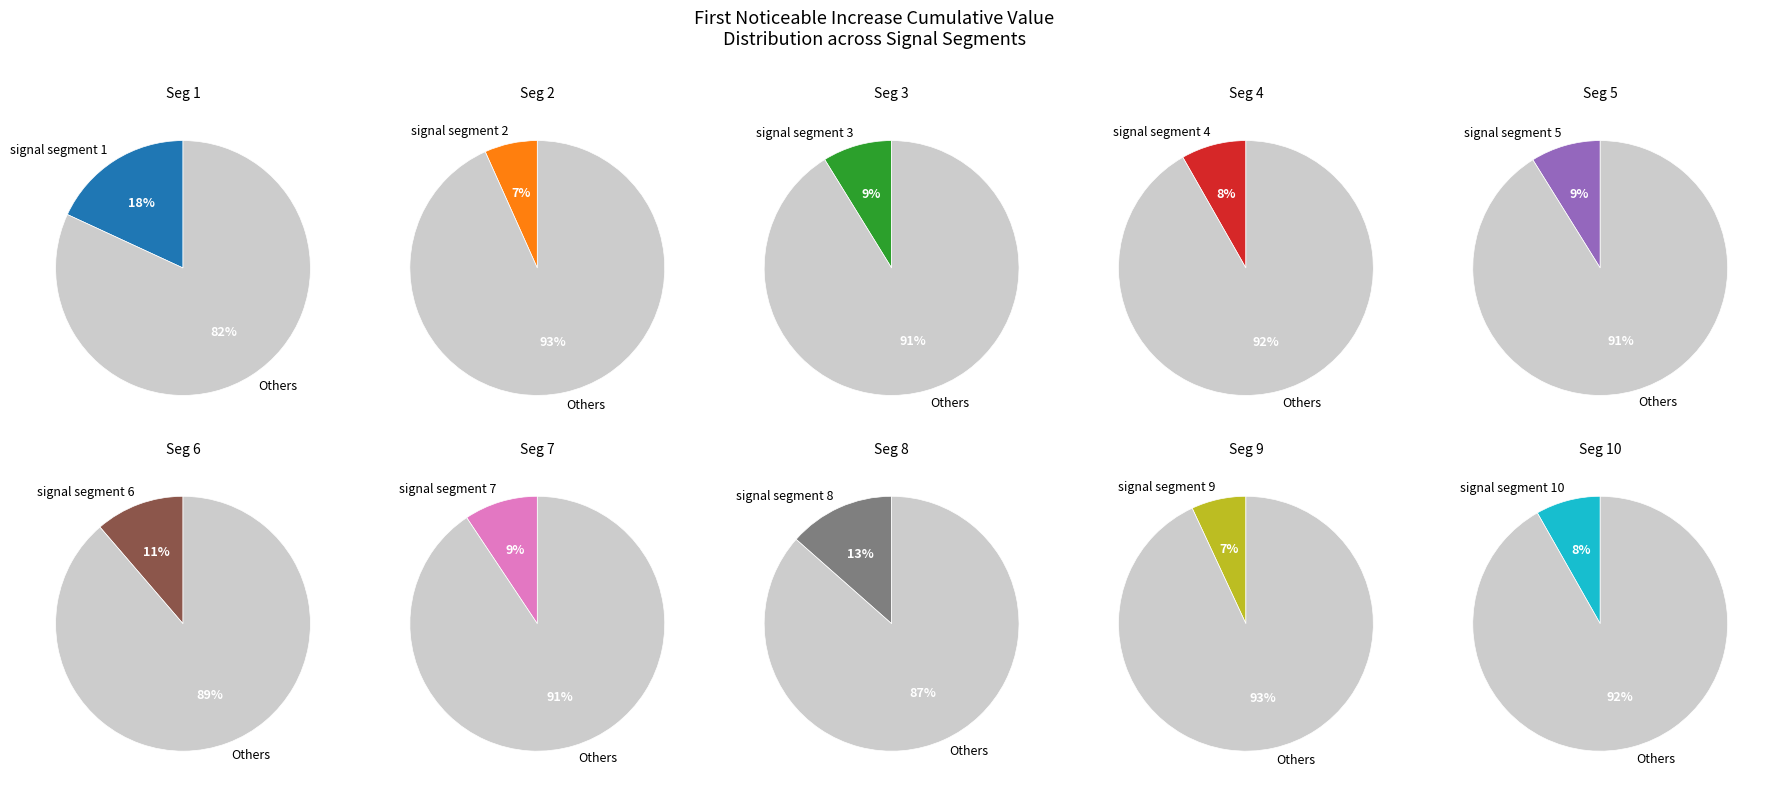

What is the largest slice in the pie chart?

signal segment 1